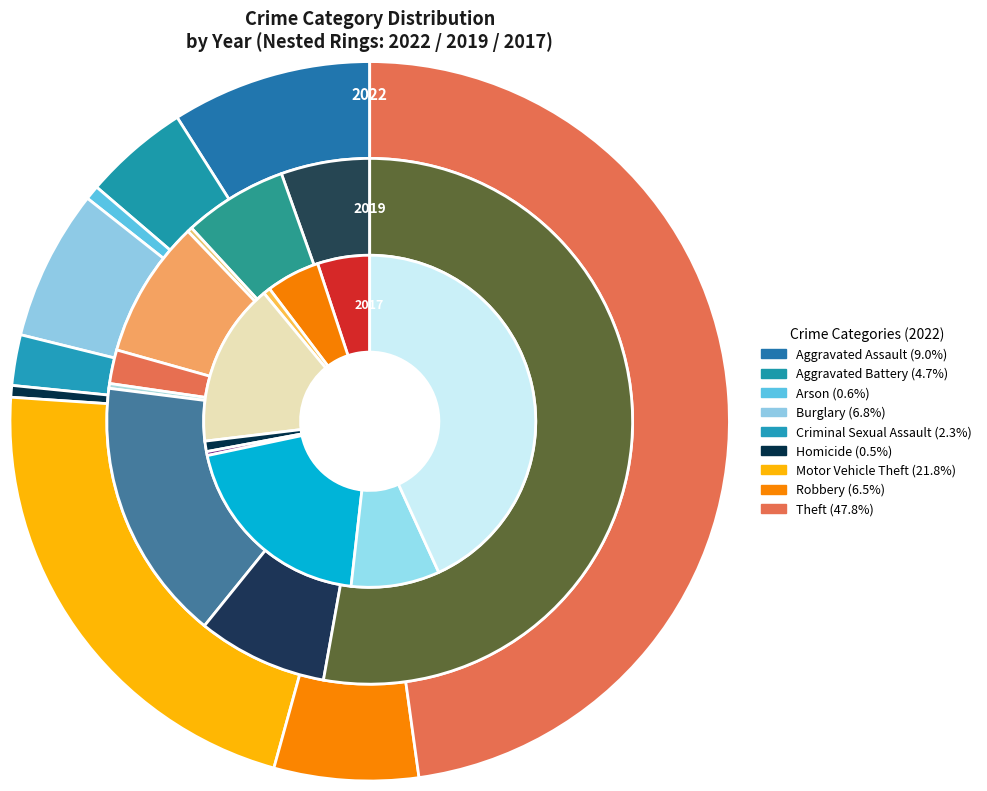

Is there any slice that represents more than half of the pie?

No